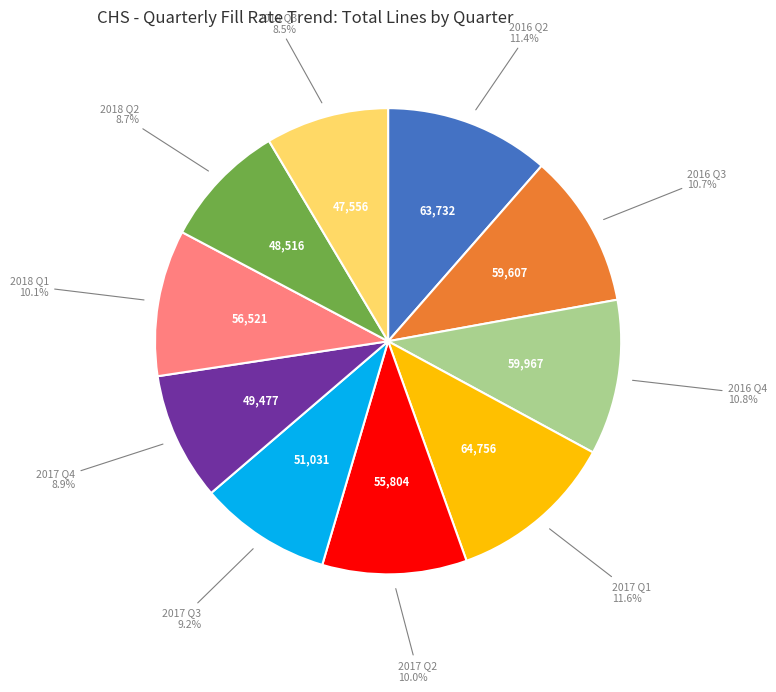

Does any single category account for the majority?

No